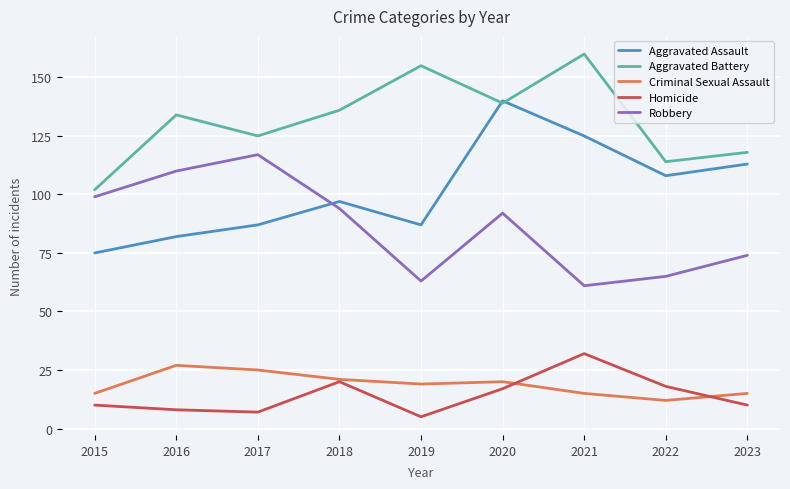

The Homicide series shows 20 at 2018. True or false?

True